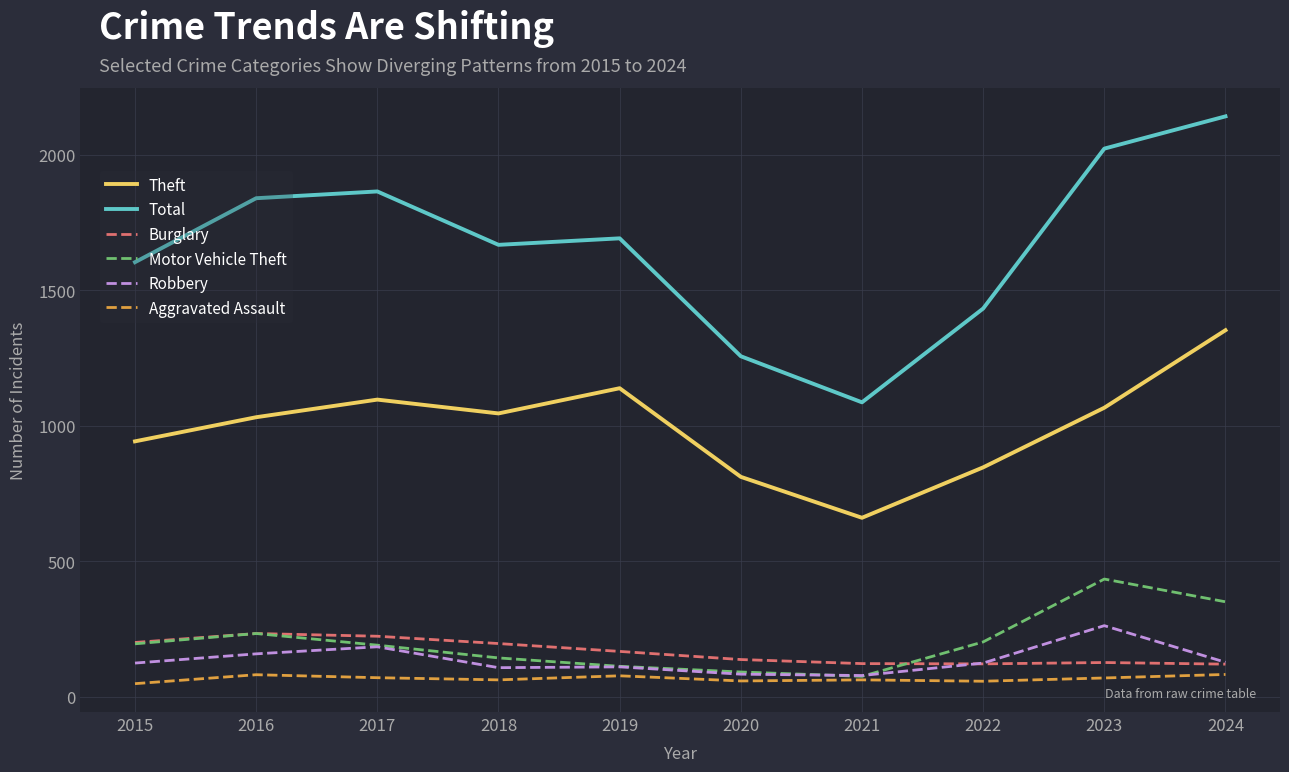

What is the maximum value shown in the chart?

2141